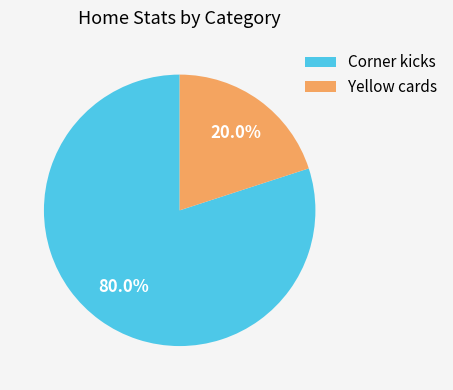

Rank the categories by value from highest to lowest.

Corner kicks, Yellow cards